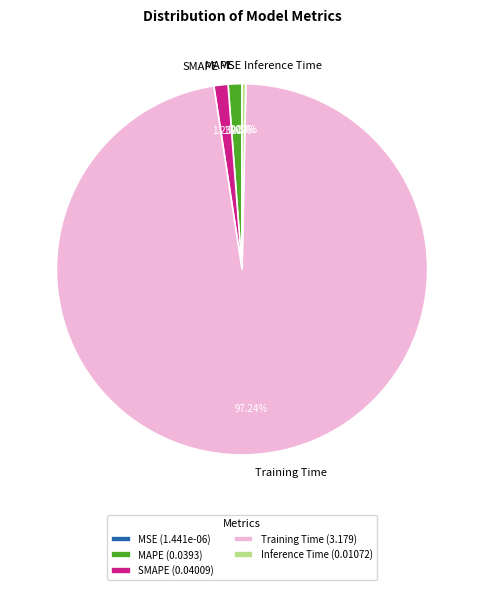

Does any single category account for the majority?

Yes